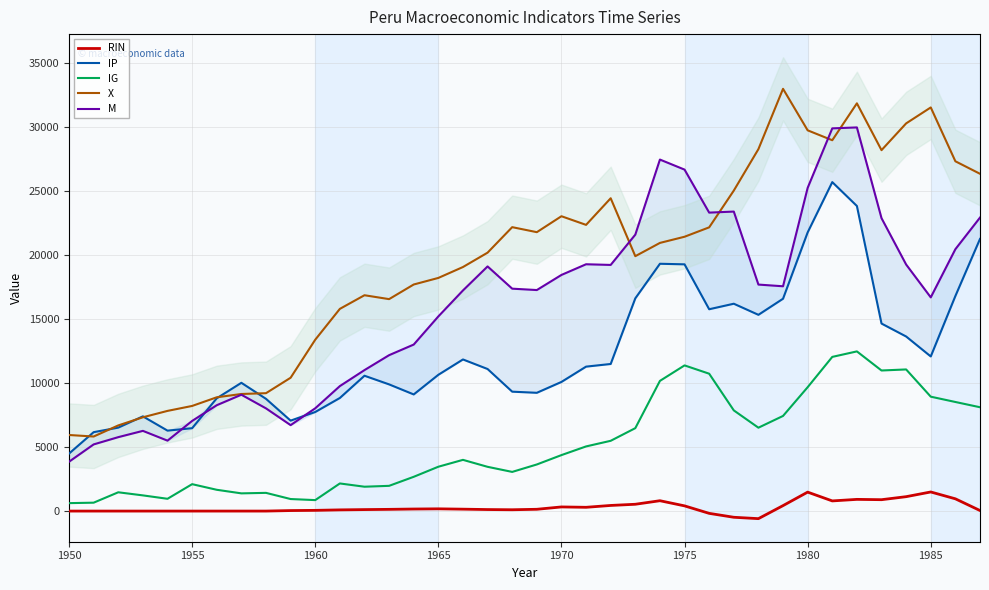

True or false: RIN and X intersect in this chart.

False